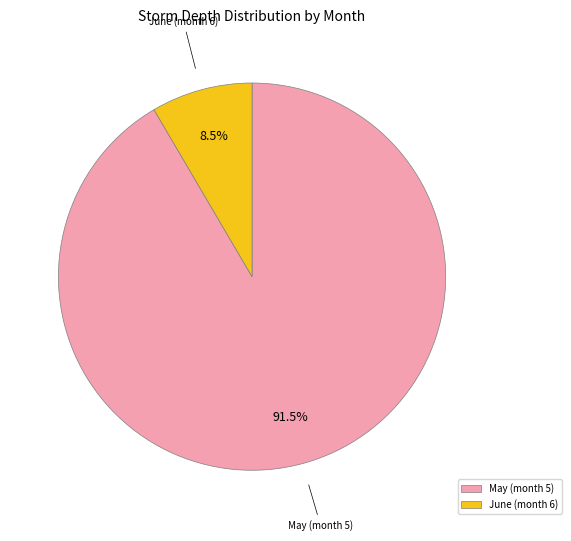

Approximately how many times larger is the value at May (month 5) compared to June (month 6)?

10.8